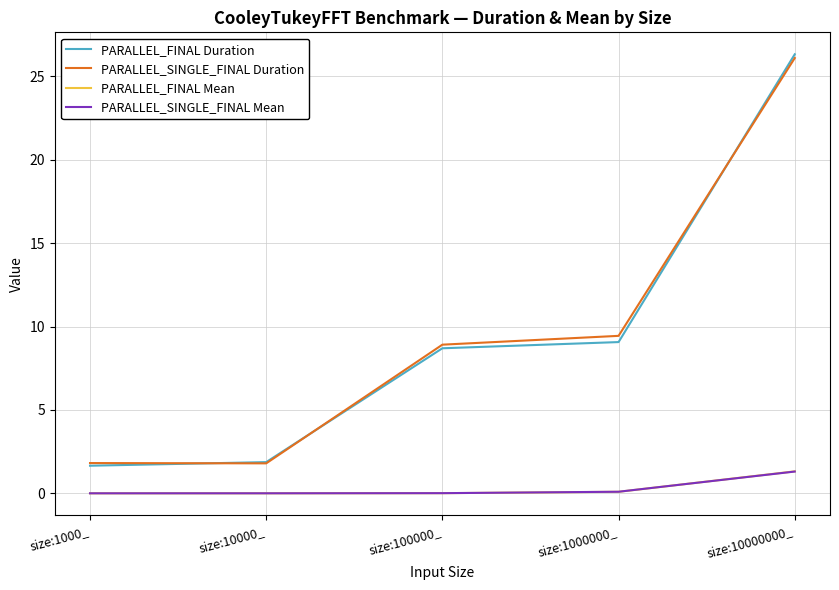

Which series has the largest range (max minus min)?

PARALLEL_FINAL Duration